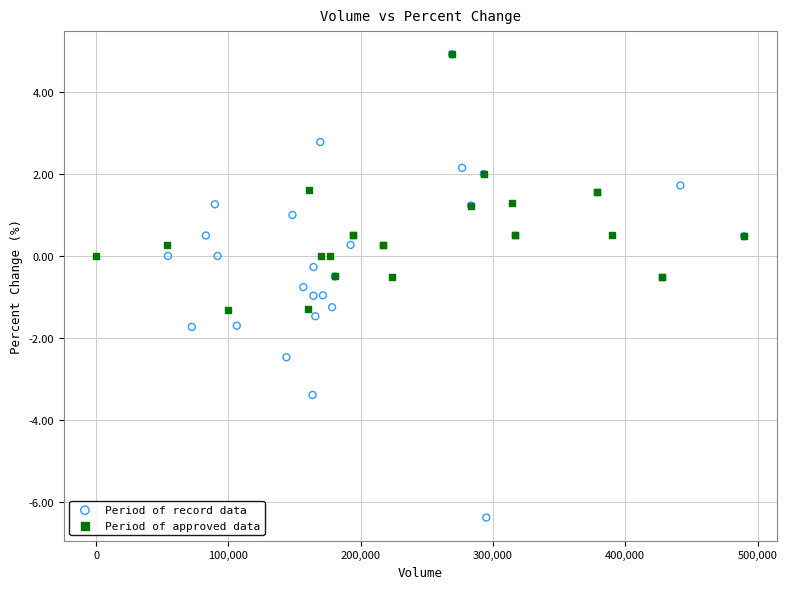

What are all the series names shown in the legend?

Period of record data, Period of approved data